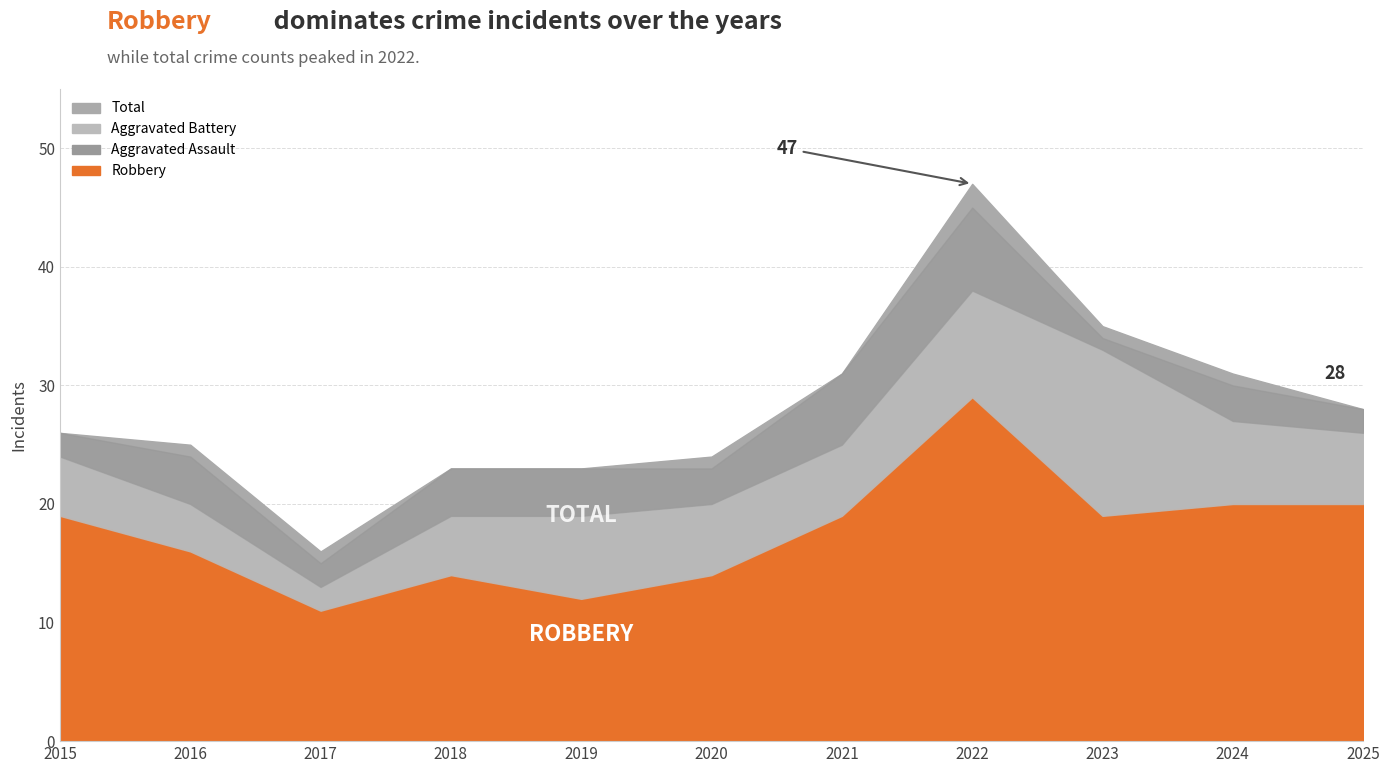

True or false: Total and Robbery cross at least once.

False